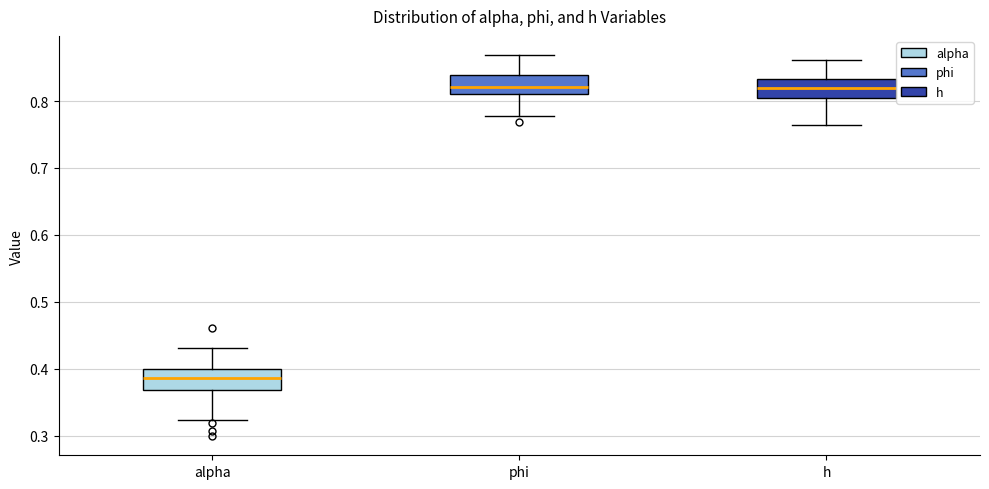

Reading left to right, transcribe this box plot: for each box, give where its median line is, the range the box spans, and where its two whiskers end, as read against the y-axis. The values are not printed on the chart, so give them approximately, as read against the axis.

alpha: median 0.39, box 0.37 to 0.40, whiskers 0.32 to 0.43
phi: median 0.82, box 0.81 to 0.84, whiskers 0.78 to 0.87
h: median 0.82, box 0.80 to 0.83, whiskers 0.76 to 0.86